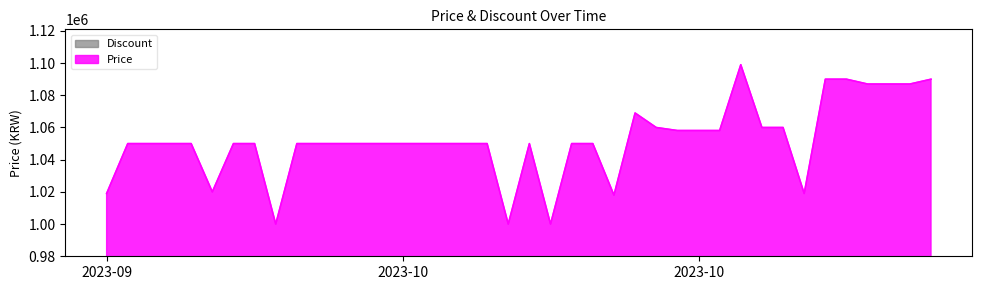

How many points are lower than both their immediate neighbors (excluding endpoints)?

6